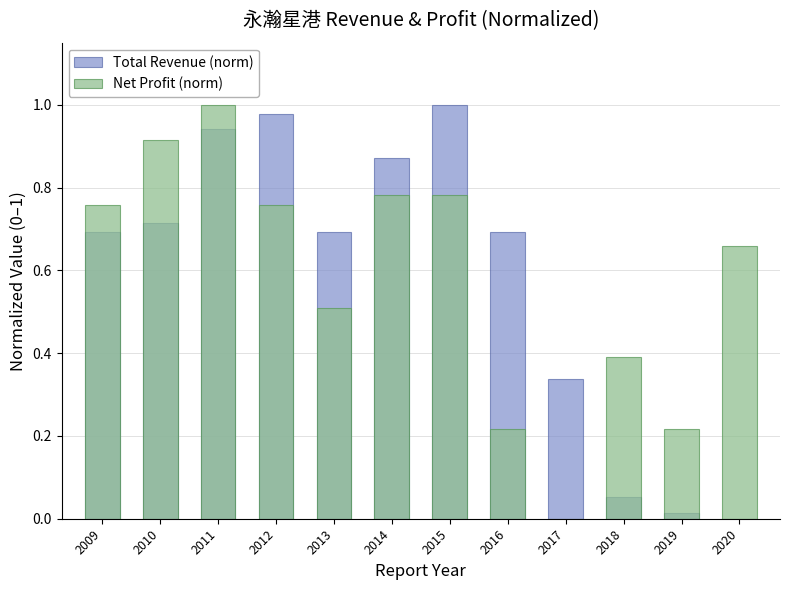

How many values in Net Profit (norm) are above zero?

11